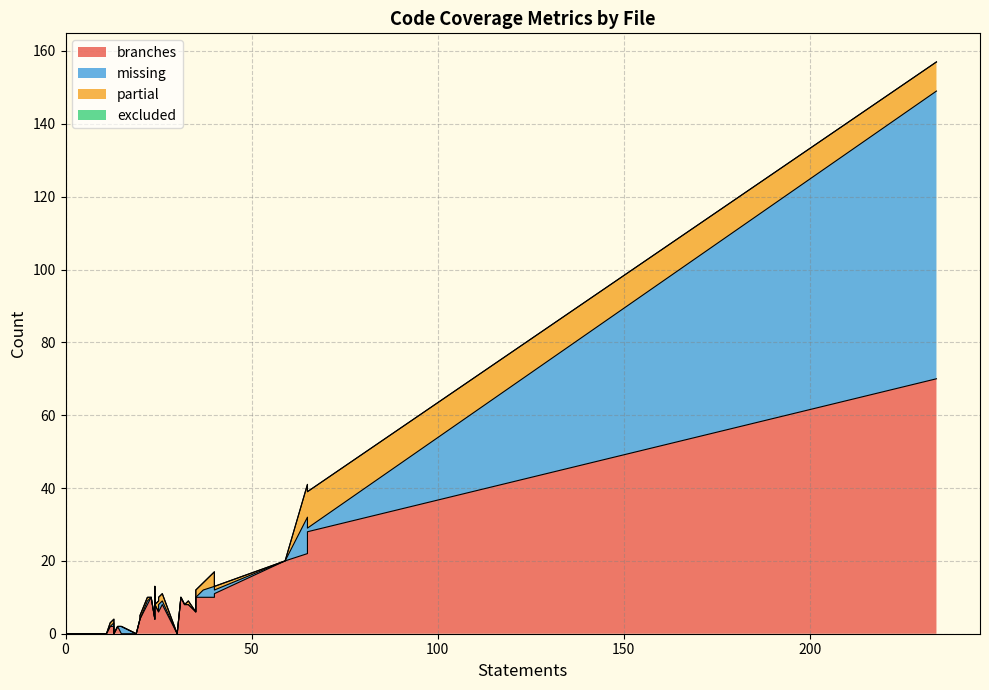

What is the difference between the maximum and second lowest values in the partial series?

10